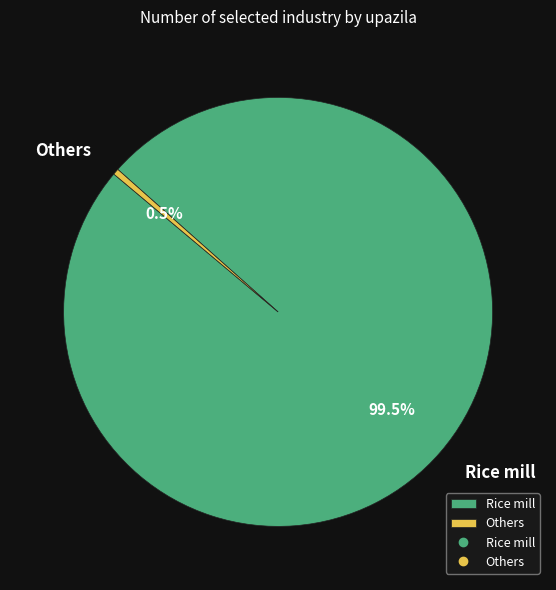

Does Others represent more than half of the total?

No